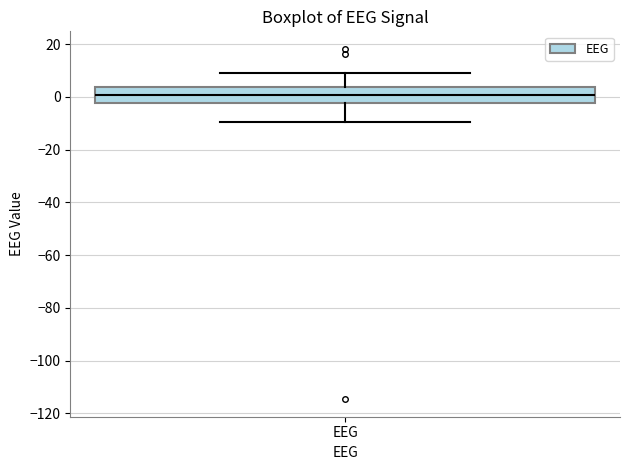

Transcribe this box plot: give where the median line is, the range the box spans, and where the two whiskers end, as read against the y-axis. The values are not printed on the chart, so give them approximately, as read against the axis.

median 0, box -2 to 4, whiskers -10 to 10